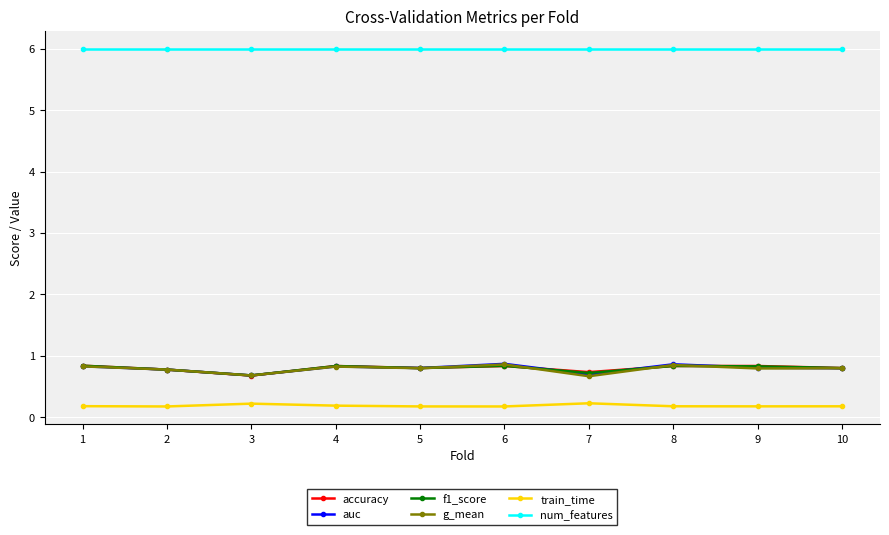

What is the spread (max minus min) of values at 10?

5.8